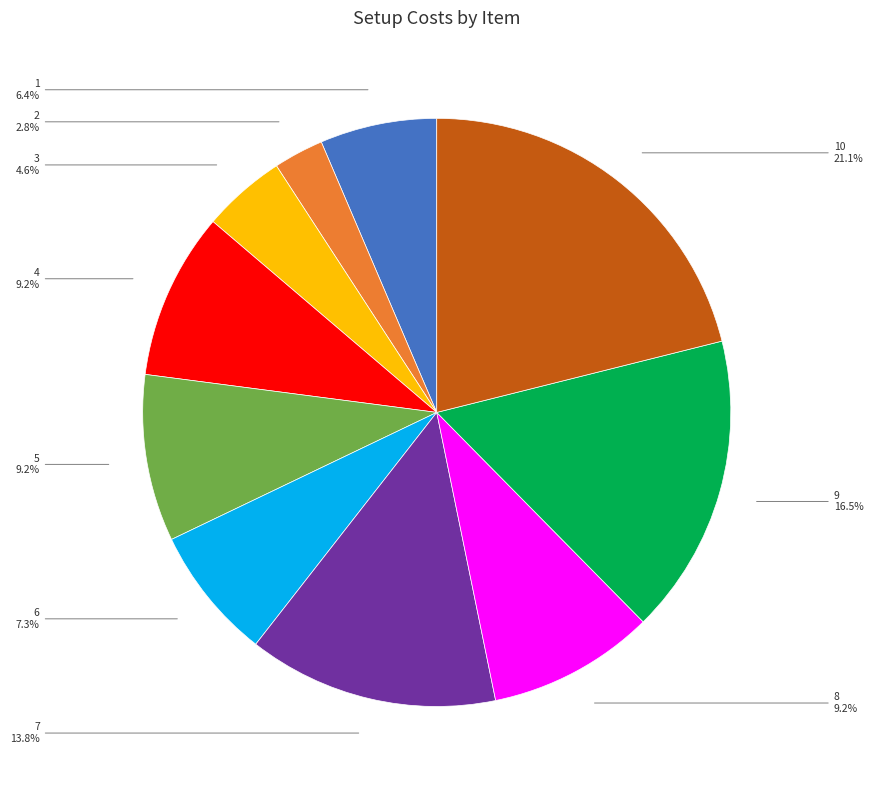

Combined, do 7 and 9 account for over 50%?

No